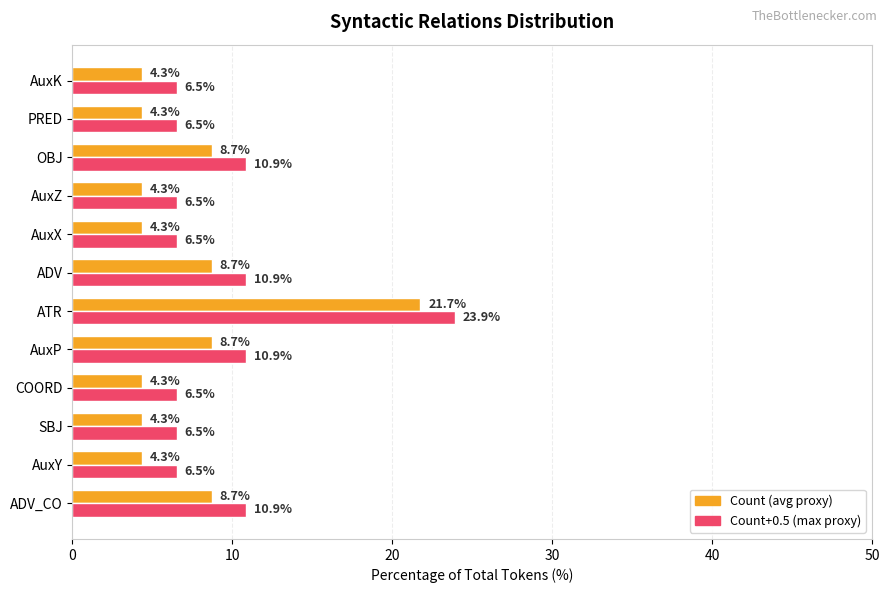

At which category is the sum across all series the highest?

ATR